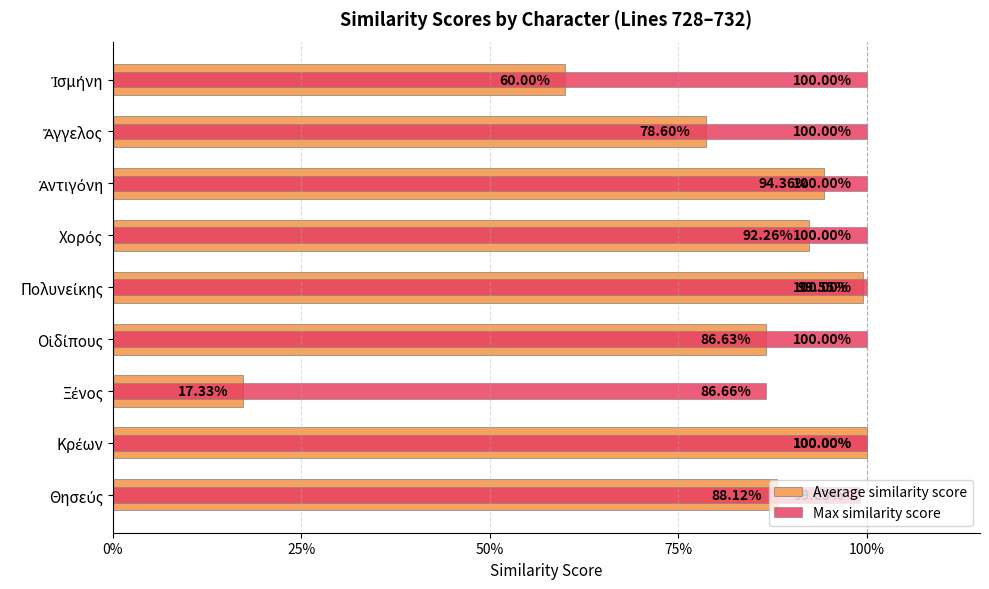

What is the minimum value for Average similarity score?

0.2